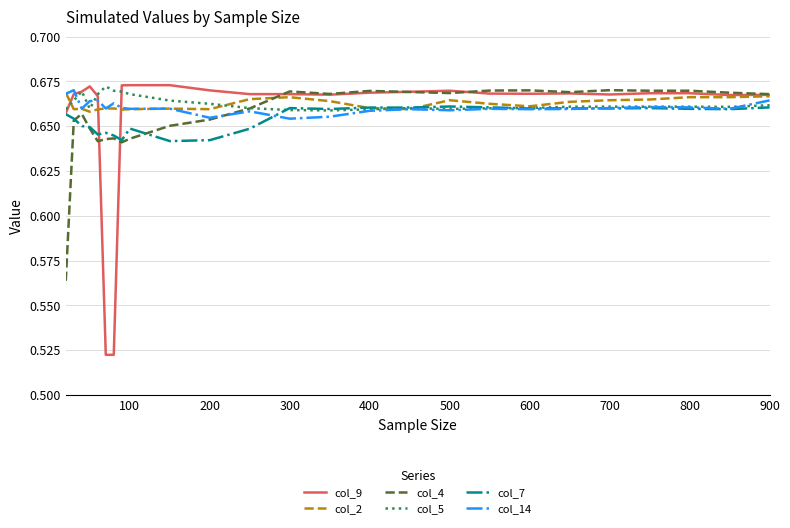

Which series has the widest spread of values?

col_9